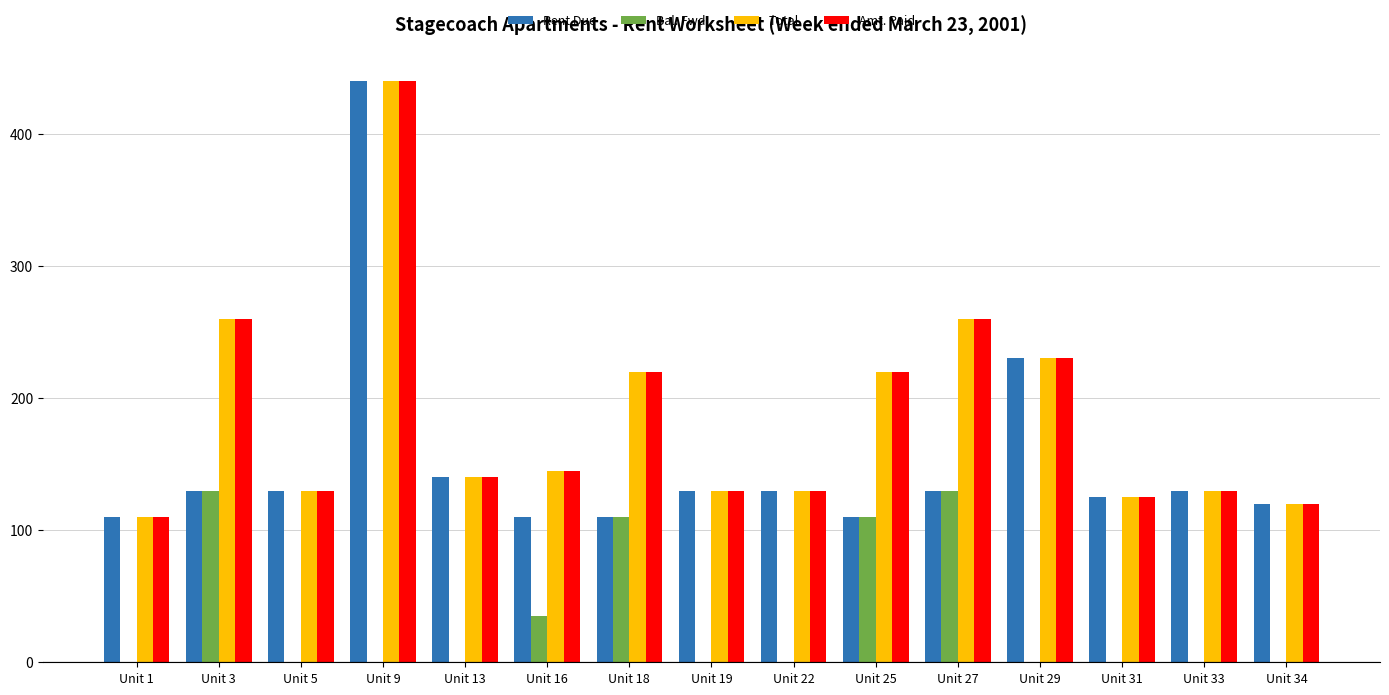

What is the total value across all series at Unit 29?

690